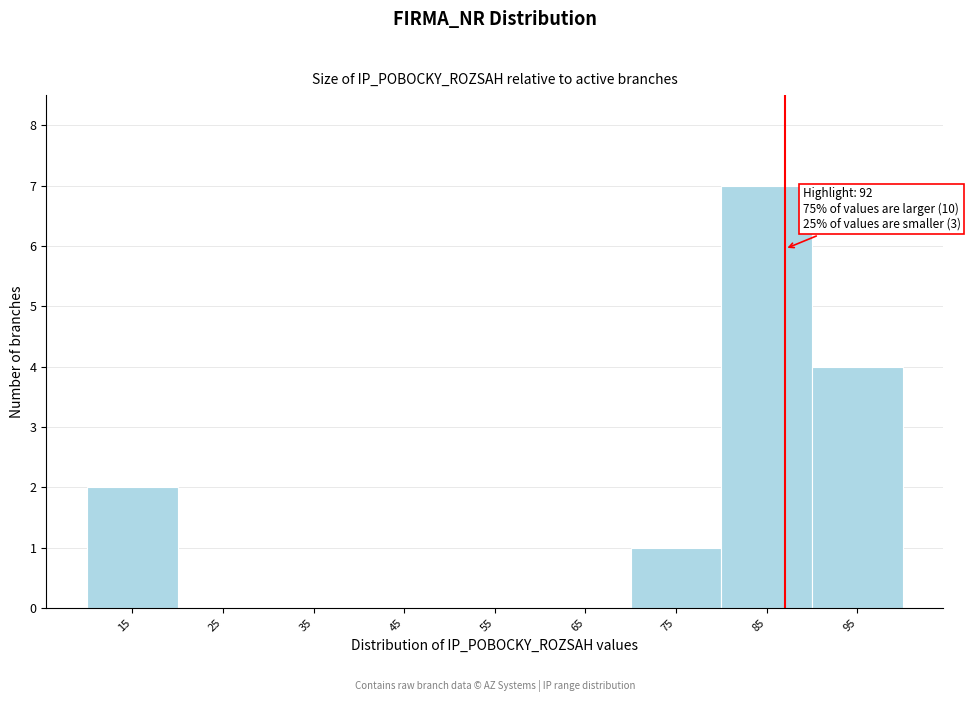

Reading right to left, transcribe all the data shown in this chart.

95=4	85=7	75=1	65=0	55=0	45=0	35=0	25=0	15=2